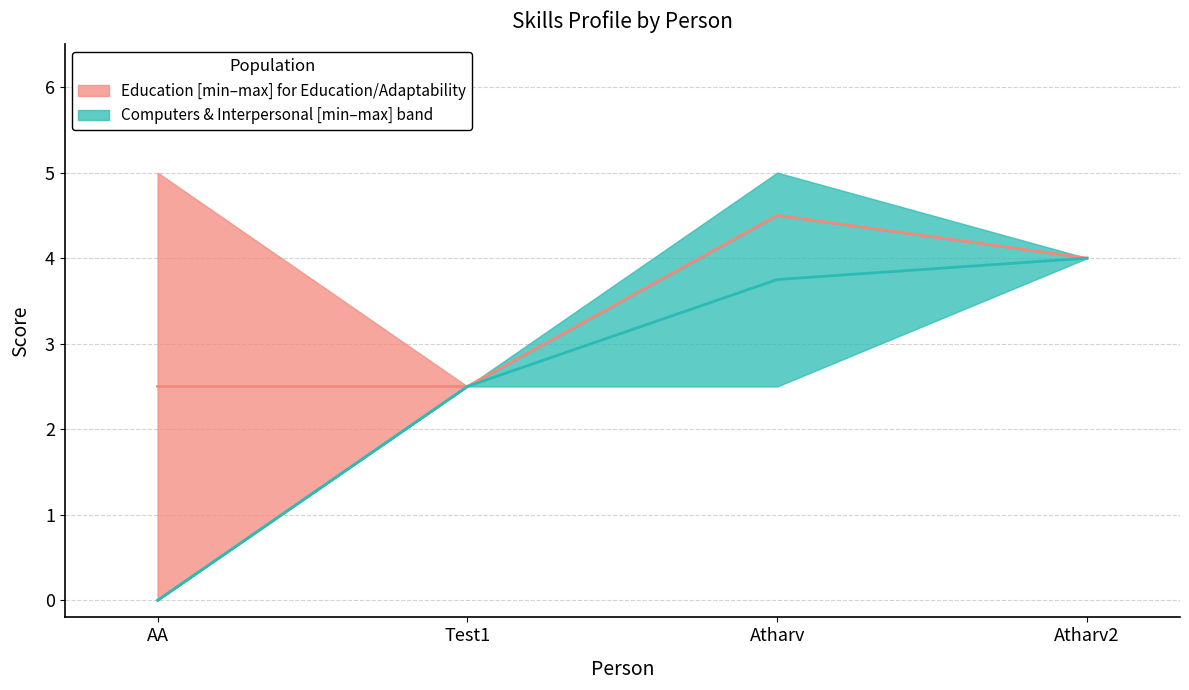

Which series has the largest range (max minus min)?

Computers median